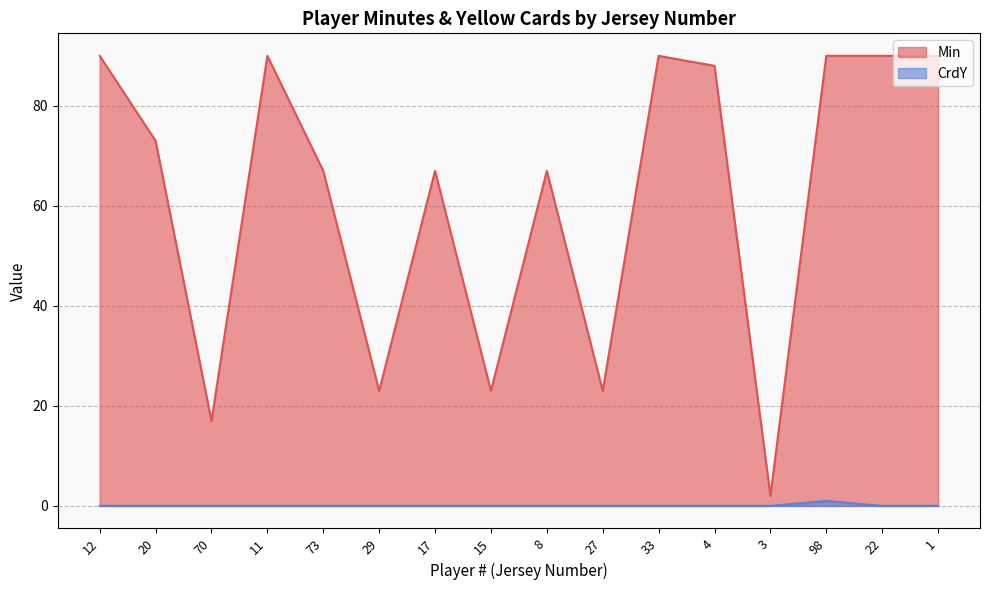

How many data points in CrdY are above 0?

1